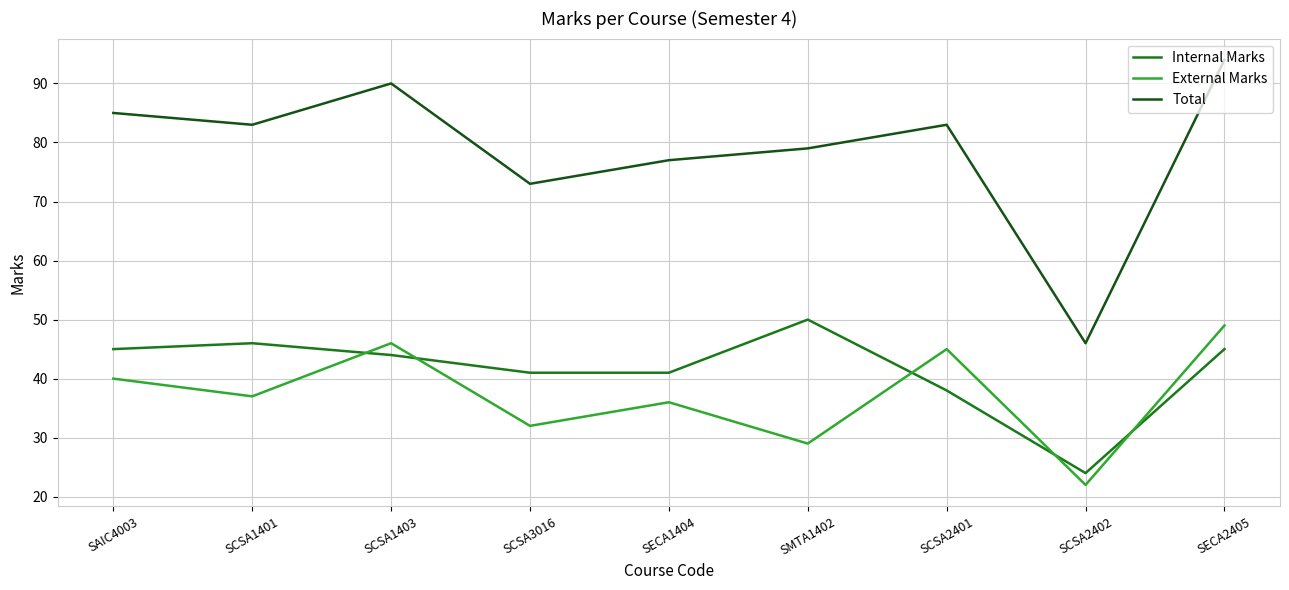

Does the chart have visible grid lines?

Yes